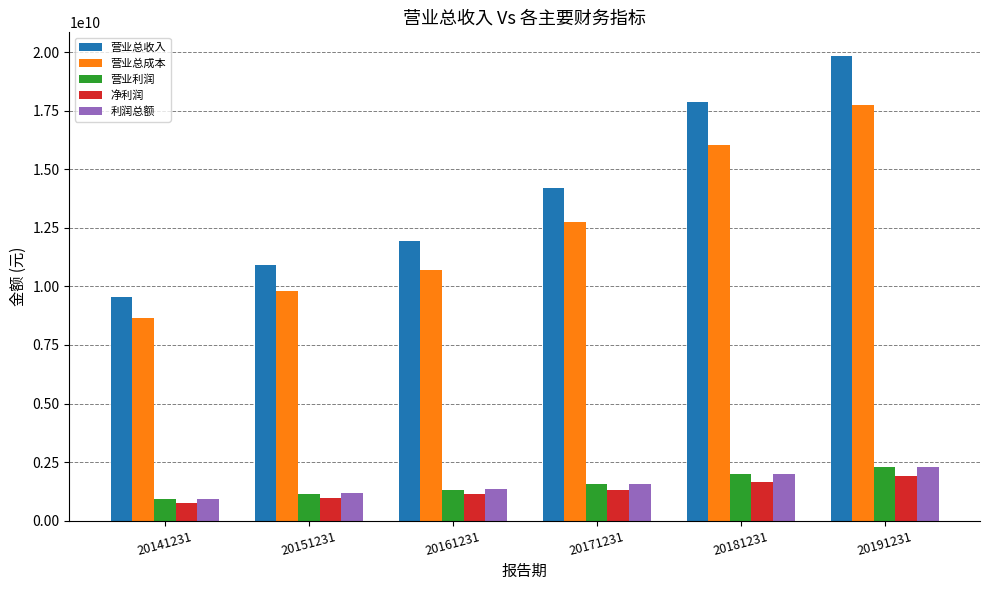

What is the average value of the 营业总成本 series?

12622740940.7